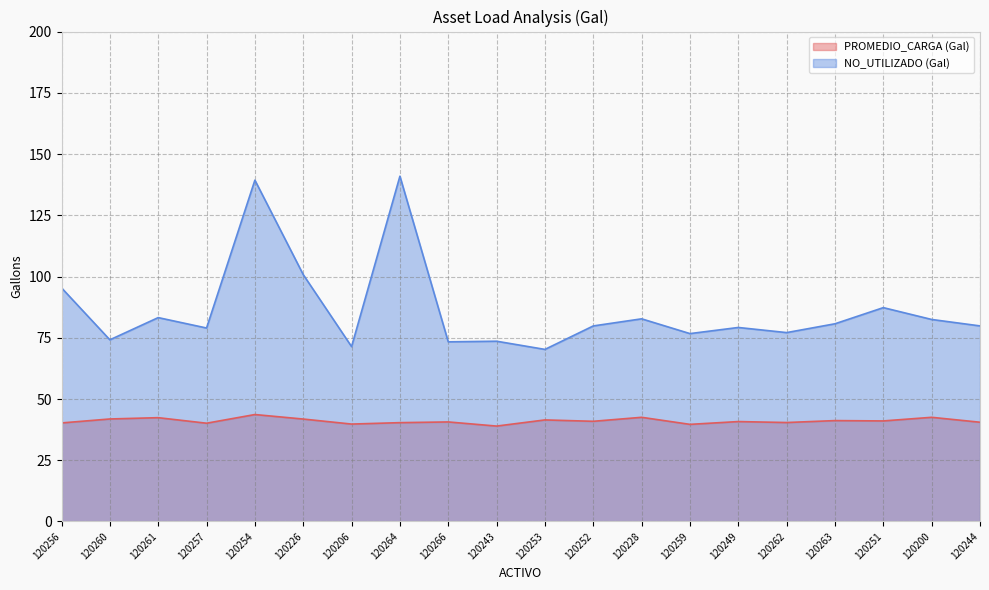

What is the lowest value of the PROMEDIO_CARGA (Gal) series?

39.0